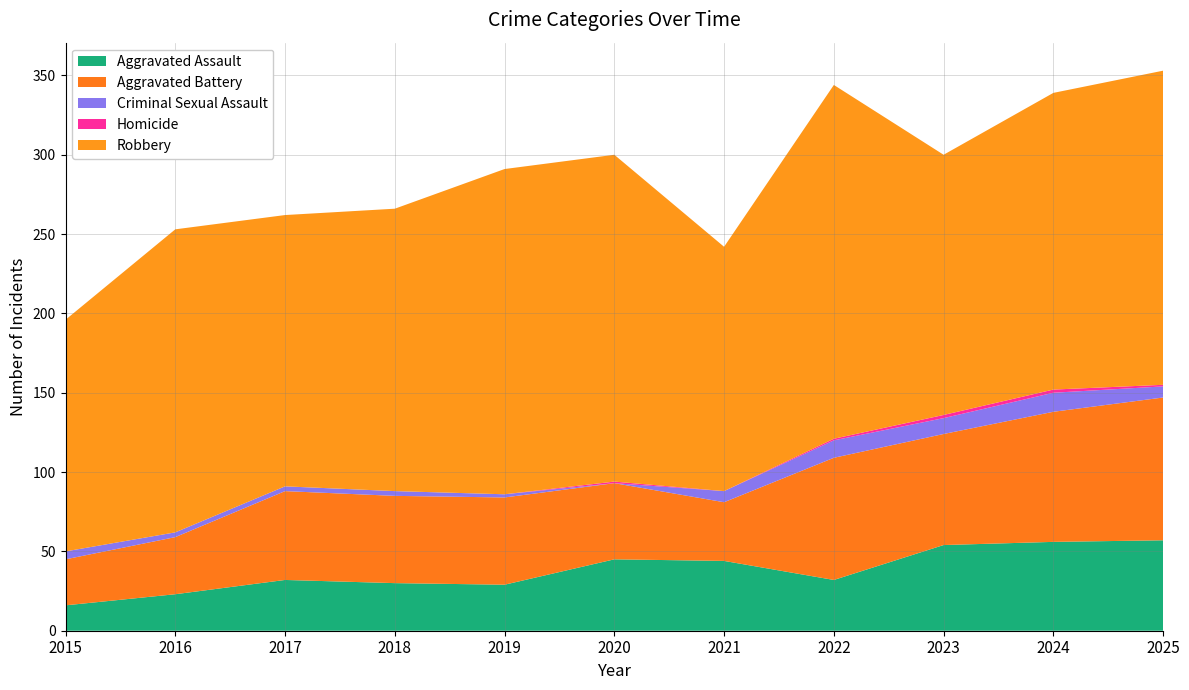

Reading left to right, extract all data points from this chart.

Aggravated Assault: 16	23	32	30	29	45	44	32	54	56	57
Aggravated Battery: 29	36	56	55	55	48	37	77	70	82	90
Criminal Sexual Assault: 5	3	3	3	2	0	7	11	10	12	7
Homicide: 0	0	0	0	0	1	0	1	2	2	1
Robbery: 146	191	171	178	205	206	154	223	164	187	198